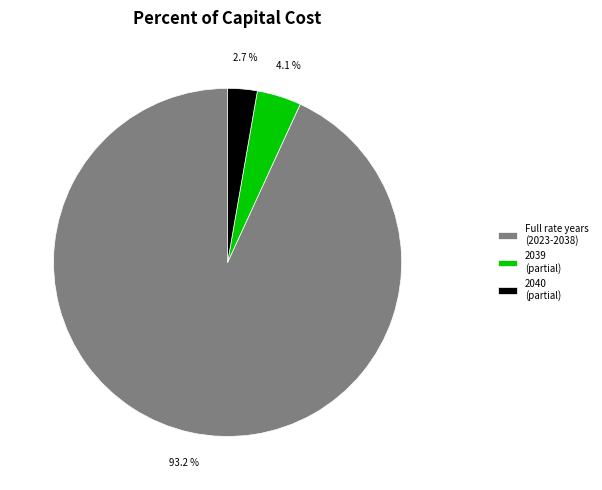

Which category has the smallest portion of the pie?

2040 (partial)